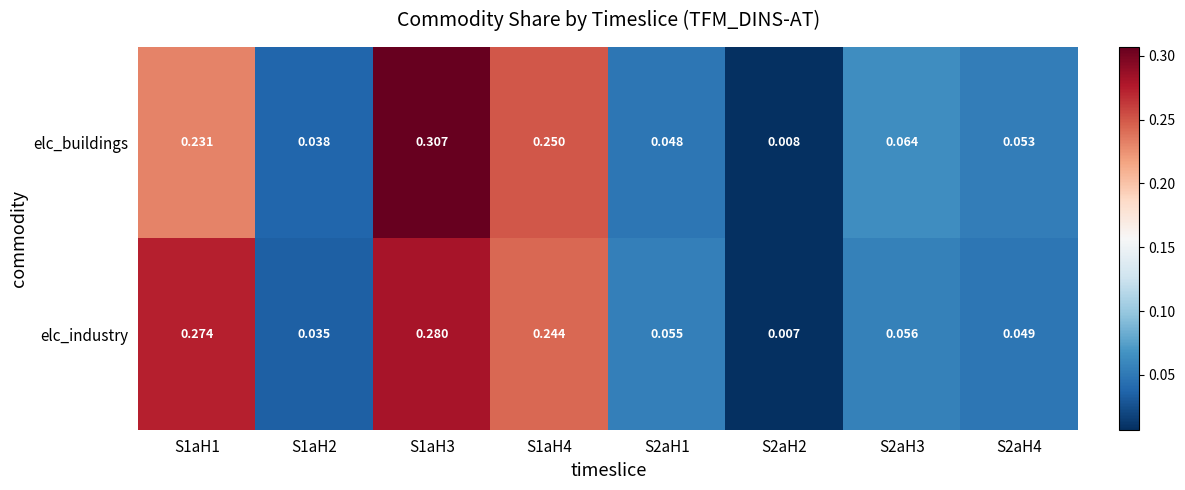

Between S1aH1 and S2aH1, which series saw the biggest shift?

elc_industry